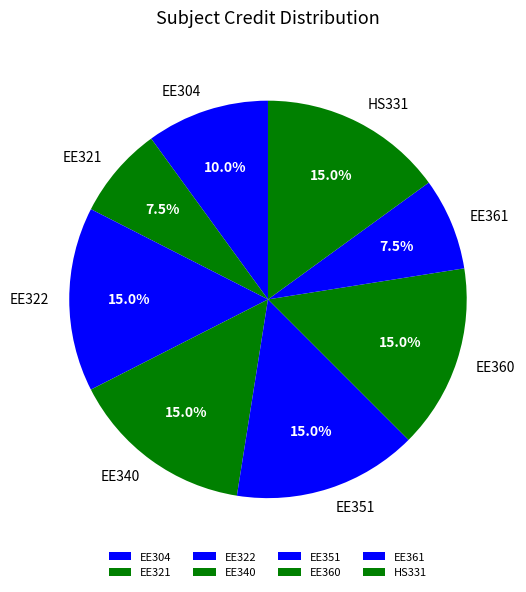

Do EE322 and HS331 together represent more than half of the pie?

No